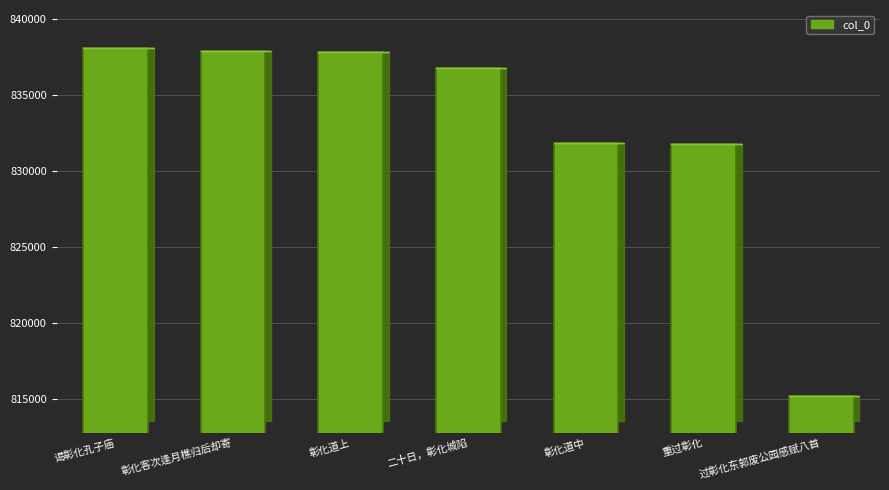

What is the label of the 3rd bar from the right?

彰化道中